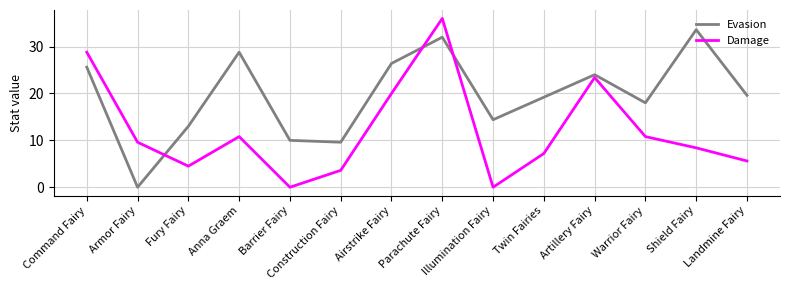

Reading left to right, transcribe all the data shown in this chart.

Evasion: Command Fairy=25.6	Armor Fairy=0.0	Fury Fairy=13.0	Anna Graem=28.8	Barrier Fairy=10.0	Construction Fairy=9.6	Airstrike Fairy=26.4	Parachute Fairy=32.0	Illumination Fairy=14.4	Twin Fairies=19.2	Artillery Fairy=24.0	Warrior Fairy=18.0	Shield Fairy=33.6	Landmine Fairy=19.6
Damage: Command Fairy=28.8	Armor Fairy=9.6	Fury Fairy=4.5	Anna Graem=10.8	Barrier Fairy=0.0	Construction Fairy=3.6	Airstrike Fairy=20.0	Parachute Fairy=36.0	Illumination Fairy=0.0	Twin Fairies=7.2	Artillery Fairy=23.4	Warrior Fairy=10.8	Shield Fairy=8.4	Landmine Fairy=5.6